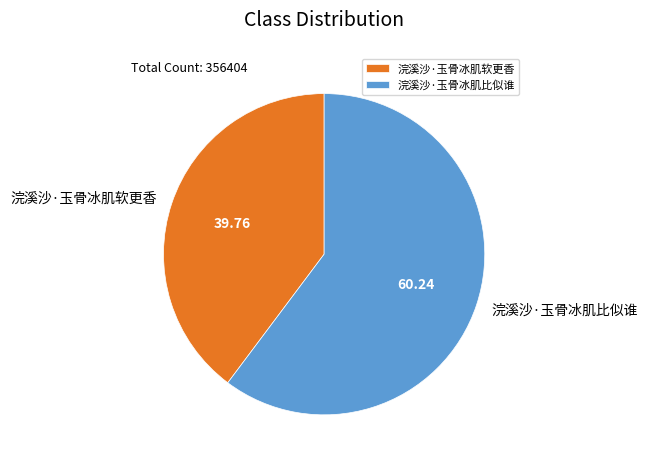

How many segments does this pie chart have?

2